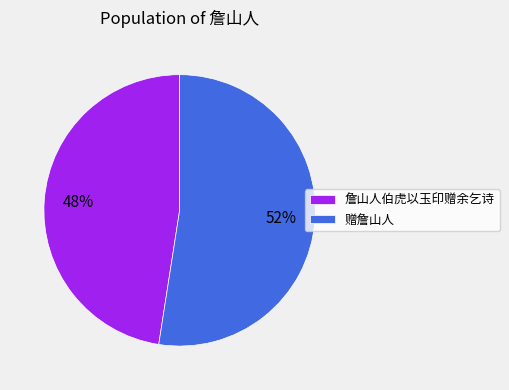

To the nearest percent, what percentage of the pie is 詹山人伯虎以玉印赠余乞诗?

48%